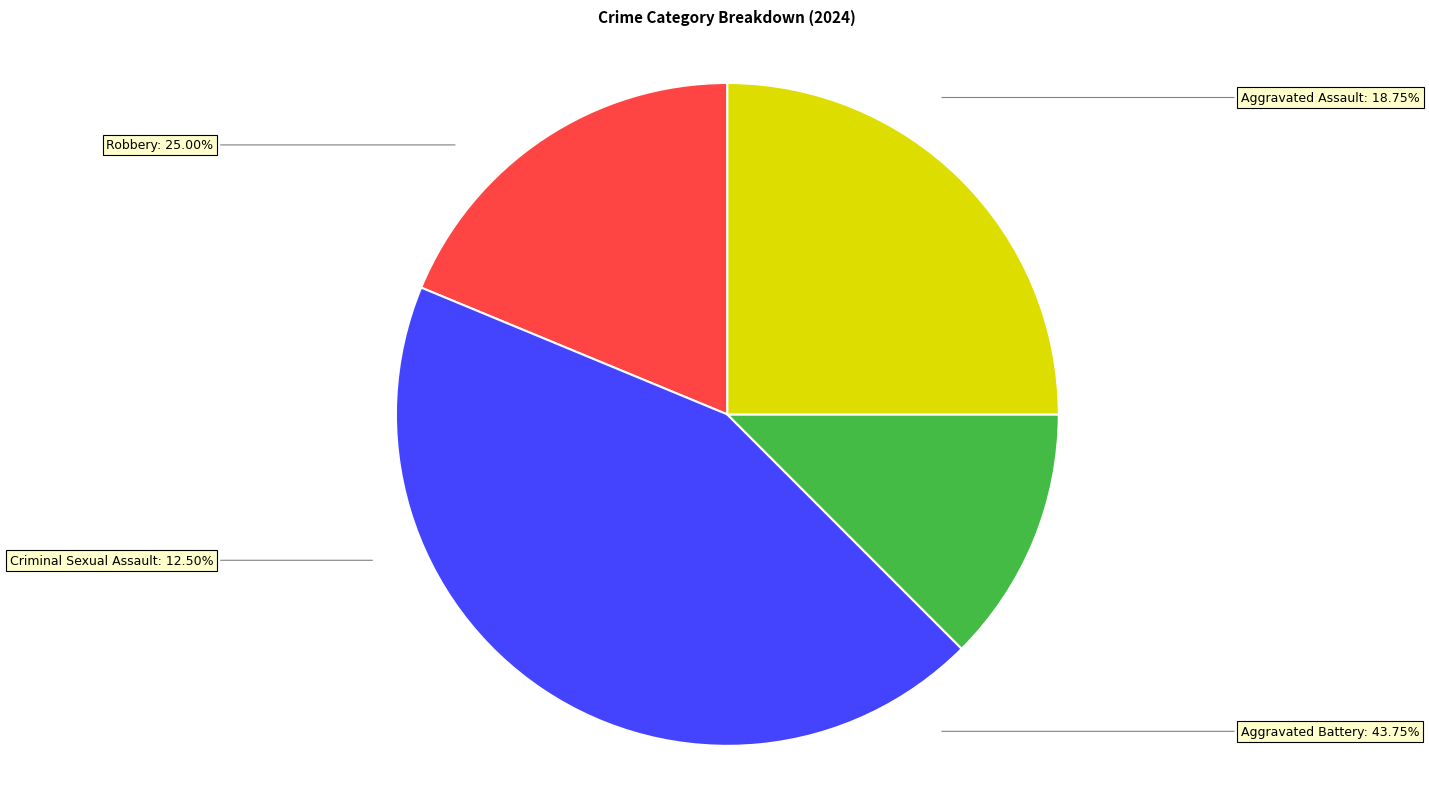

To the nearest percent, what is the average slice percentage?

25%